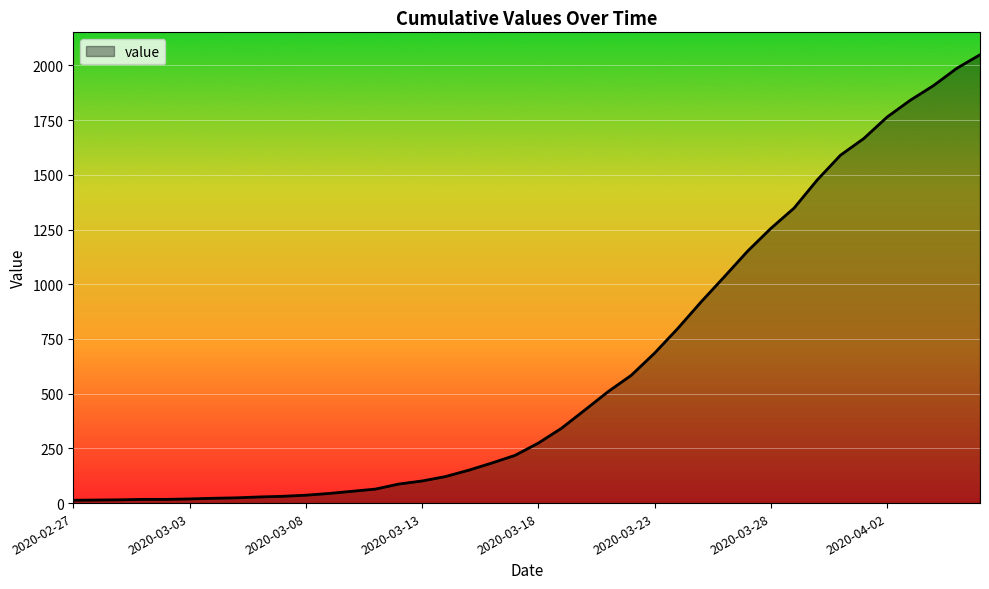

What is the difference between the maximum and minimum values?

2036